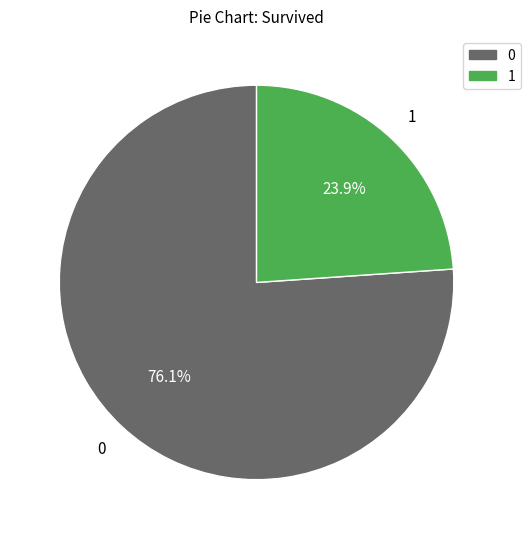

Combined, what portion of the pie is 0 and 1?

100.0%